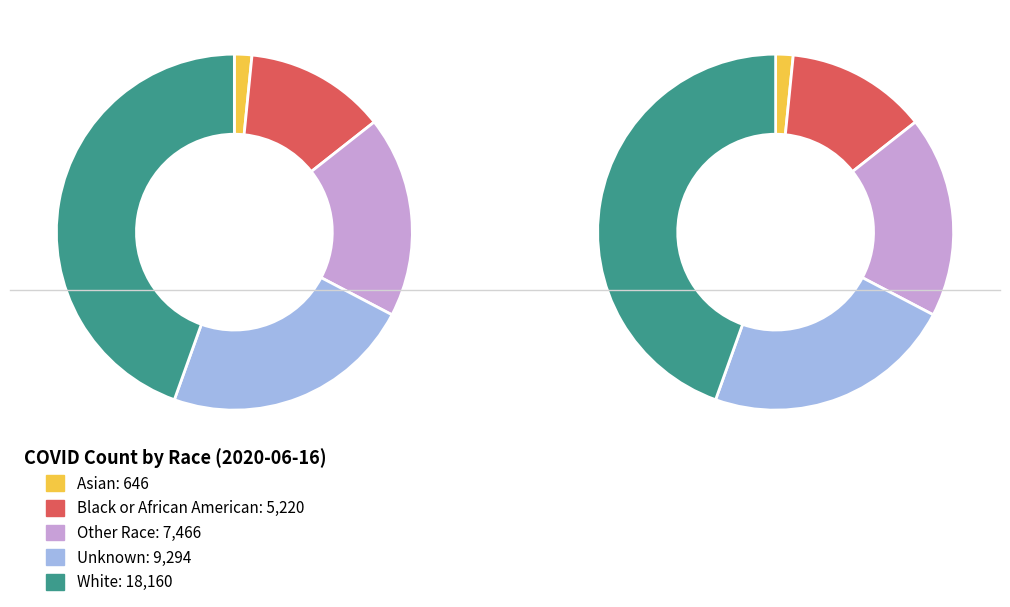

The White slice represents 59% of the pie. True or false?

False